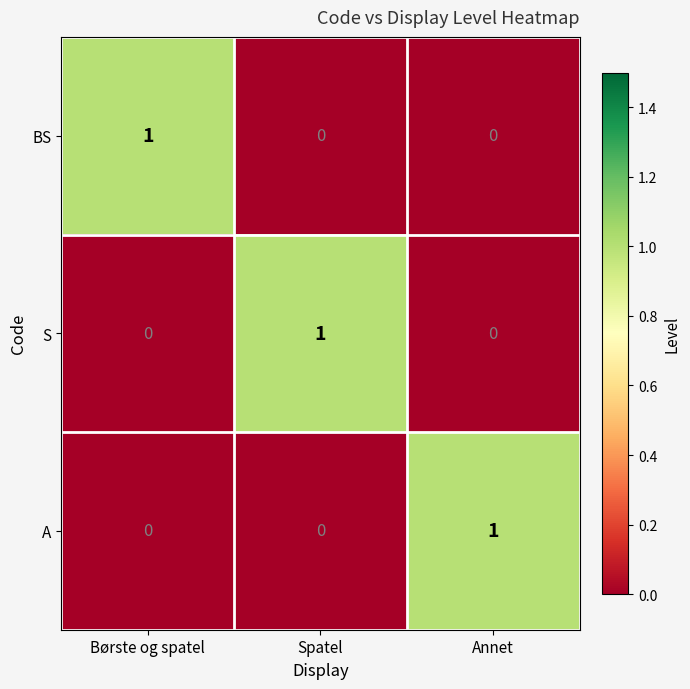

Count the S values in the range 0 to 1.

3